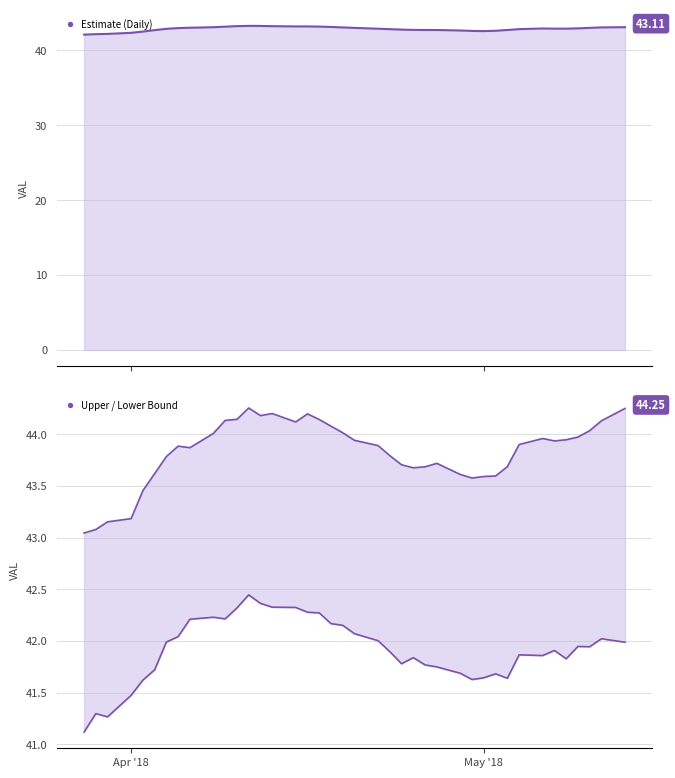

At which category is the sum across all series the highest?

2018-04-11